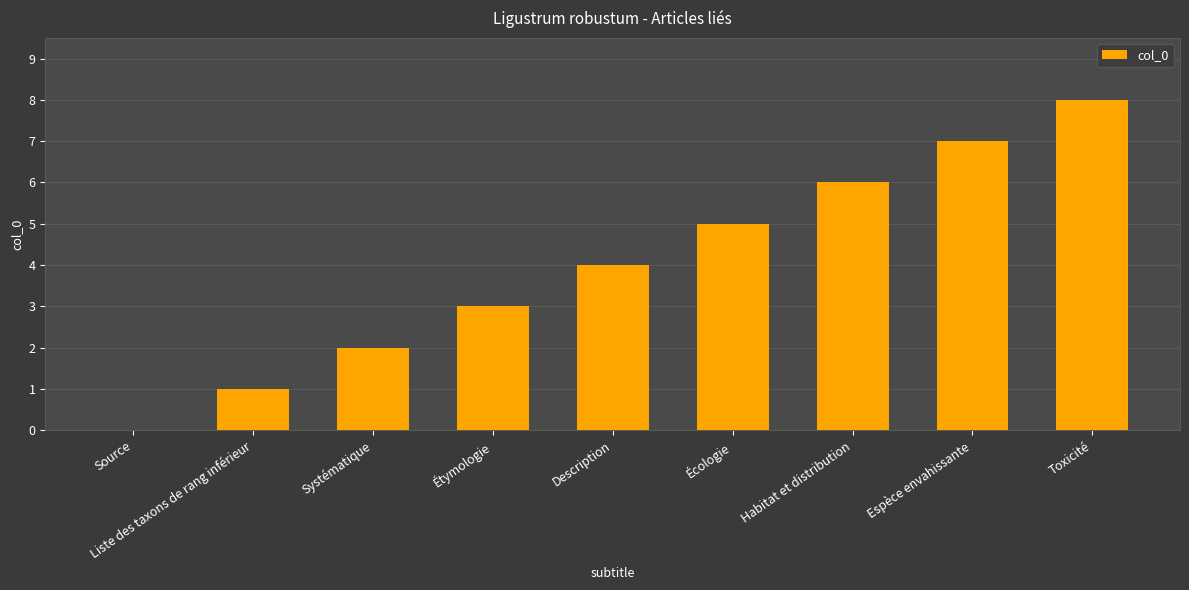

Which has a higher value, Source or Toxicité?

Toxicité